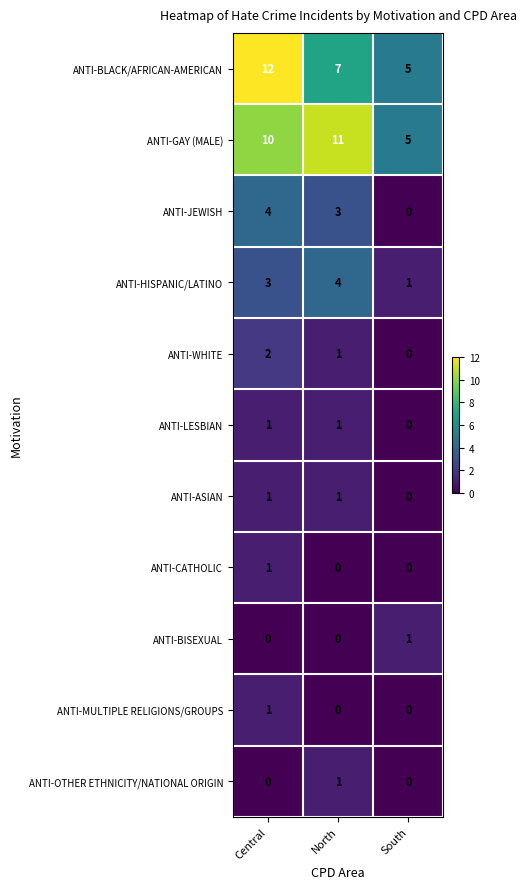

How many series are shown in this chart?

11